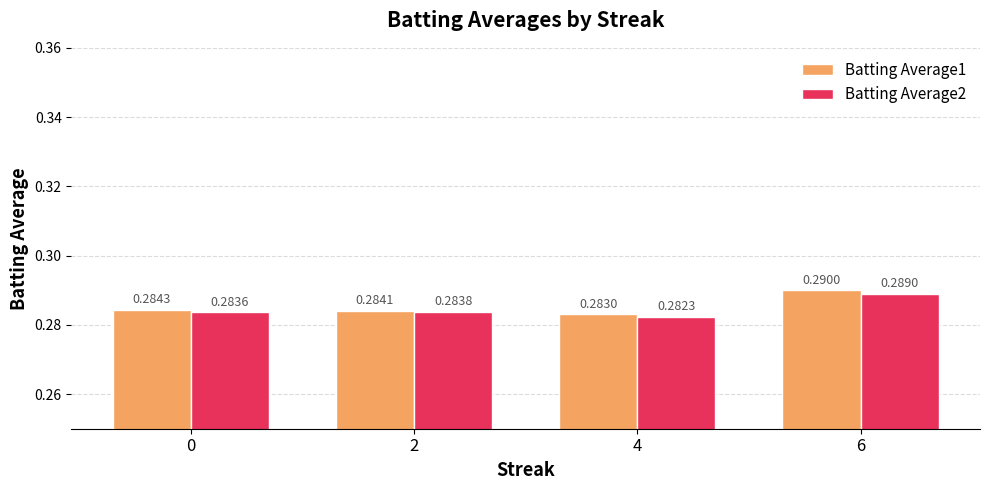

At how many categories does at least one series exceed 0?

4